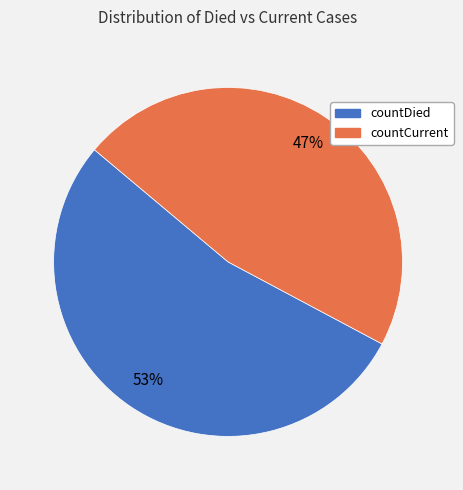

Which has a higher value, countDied or countCurrent?

countDied